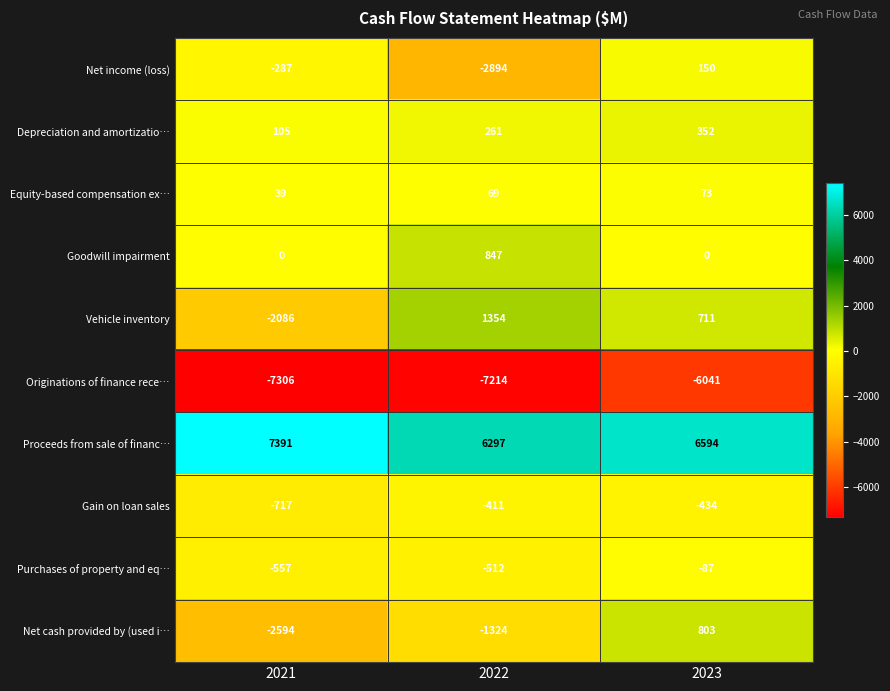

Where is Vehicle inventory nearest to the value -366?

2023